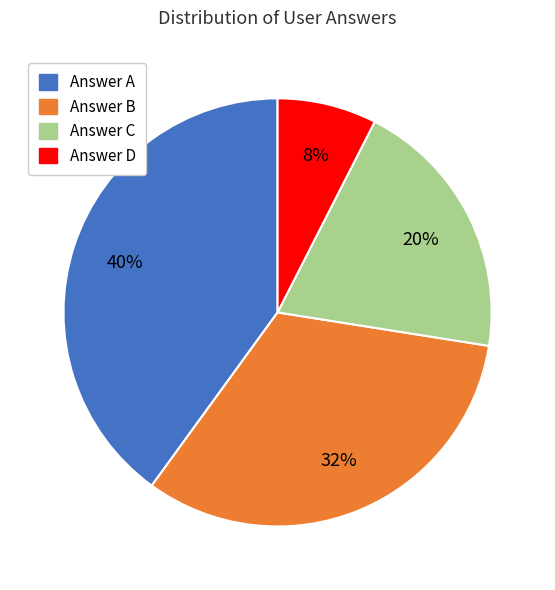

To the nearest percent, what is the difference between the largest and smallest slice percentages?

32%